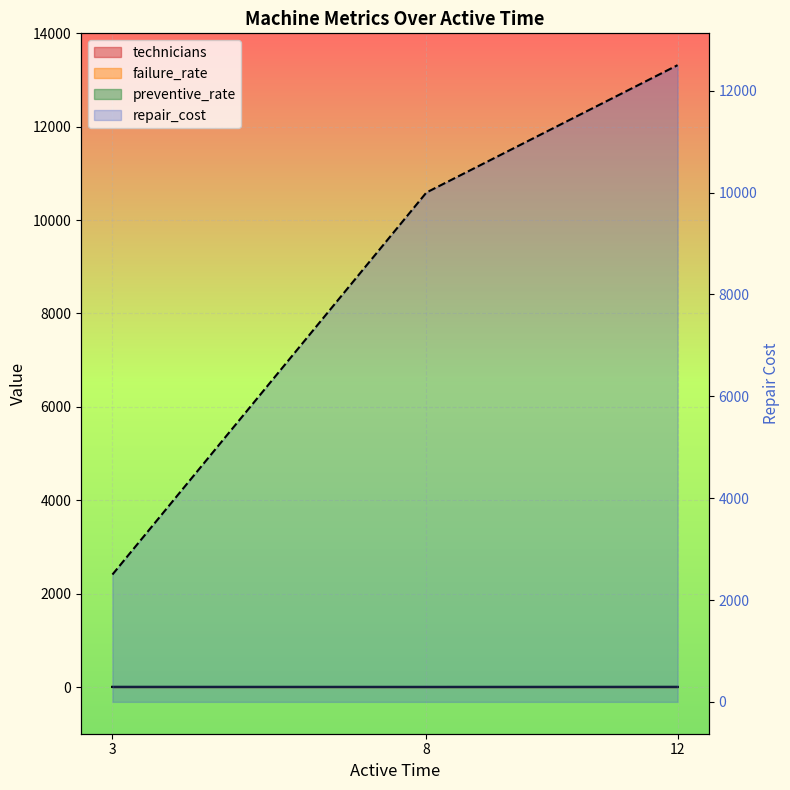

What is the total value across all series at 12?

12506.0